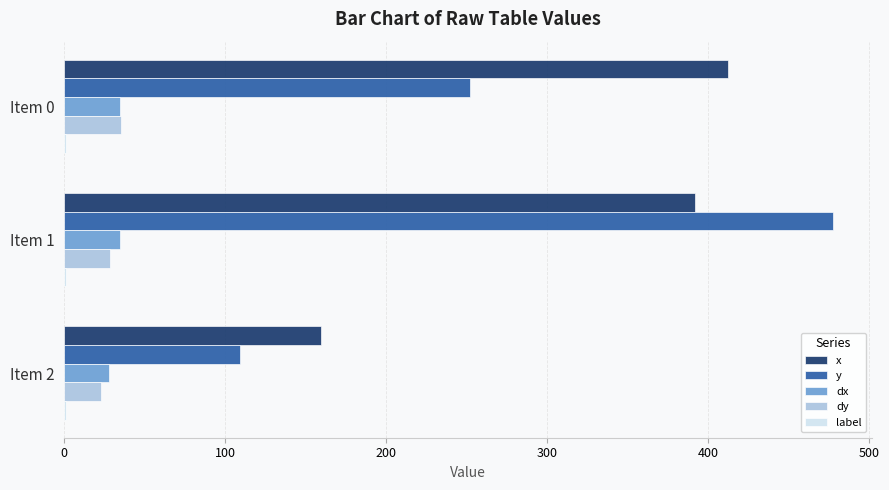

What is the greatest value displayed?

477.7